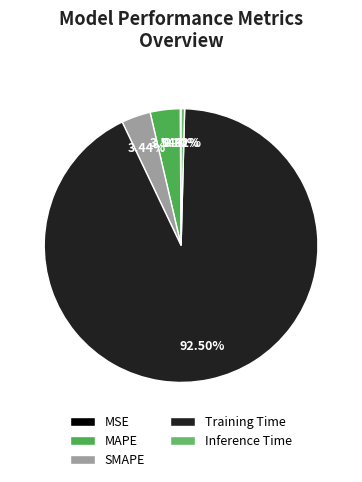

What is the change in value from MAPE to Inference Time?

-0.1